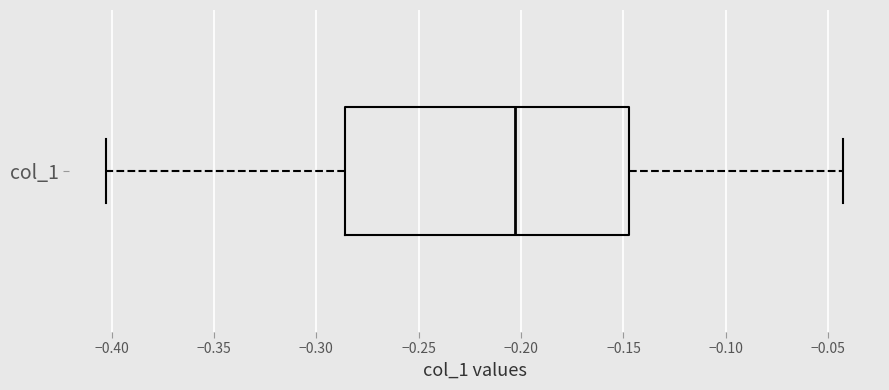

Read this box plot against the x-axis: the position of the median line, the range covered by the box, and the ends of both whiskers. The values are not printed on the chart, so give them approximately, as read against the axis.

median -0.205, box -0.285 to -0.145, whiskers -0.405 to -0.045